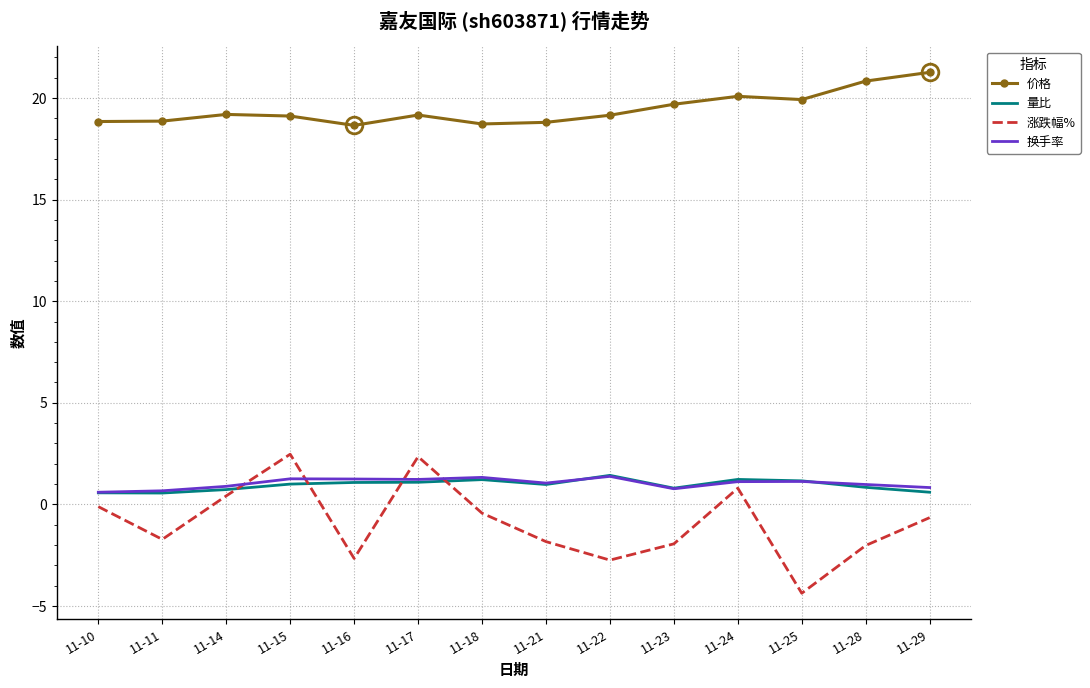

True or false: 价格 and 涨跌幅% intersect in this chart.

False